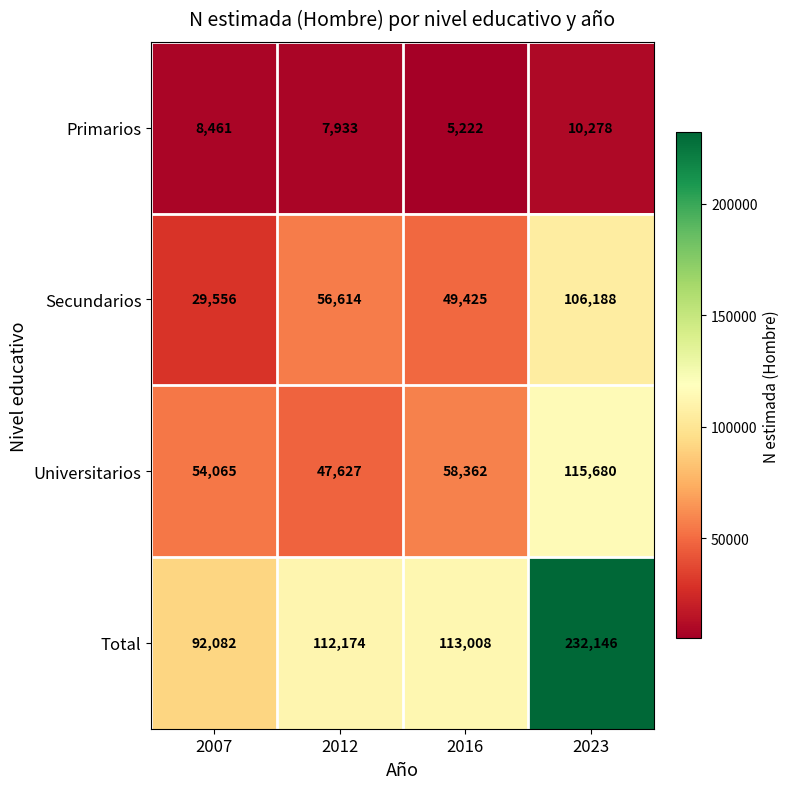

Reading left to right, extract all data points from this chart.

Primarios: 2007=8461	2012=7933	2016=5222	2023=10278
Secundarios: 2007=29556	2012=56614	2016=49425	2023=106188
Universitarios: 2007=54065	2012=47627	2016=58362	2023=115680
Total: 2007=92082	2012=112174	2016=113008	2023=232146